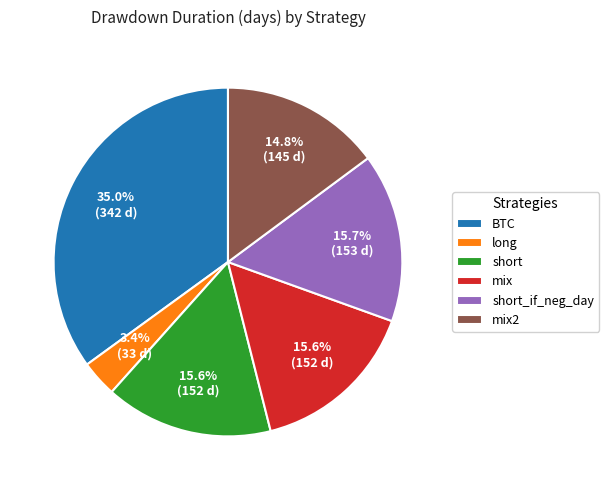

What percentage is the BTC slice, to the nearest percent?

35%